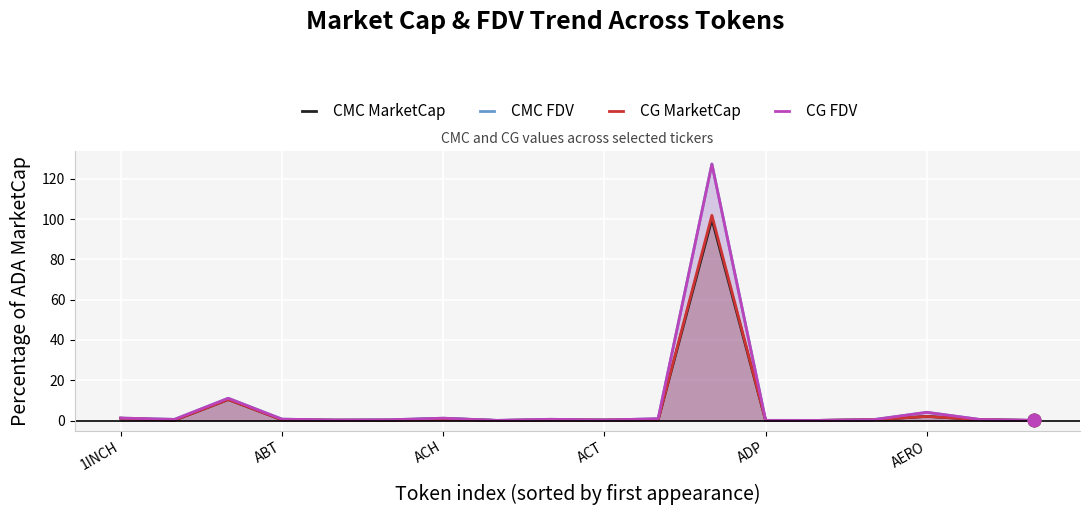

At how many categories does at least one series exceed 90?

1